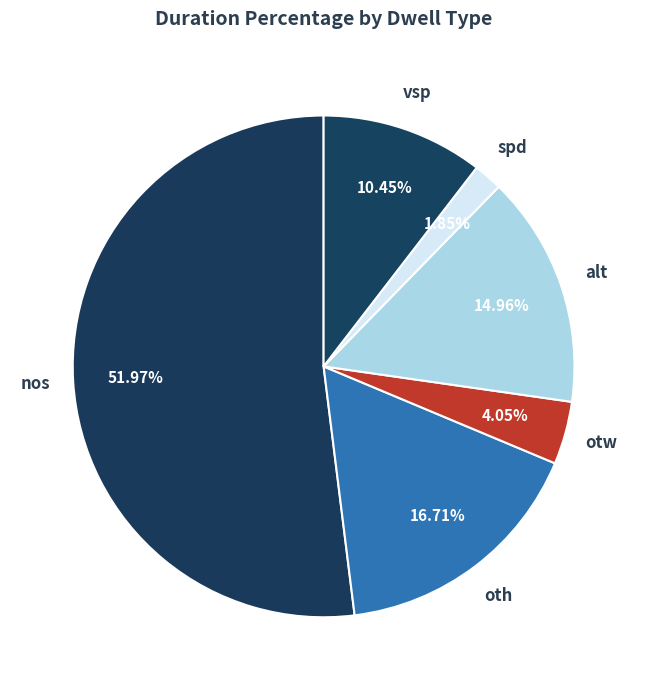

Is there a majority slice in this chart?

Yes